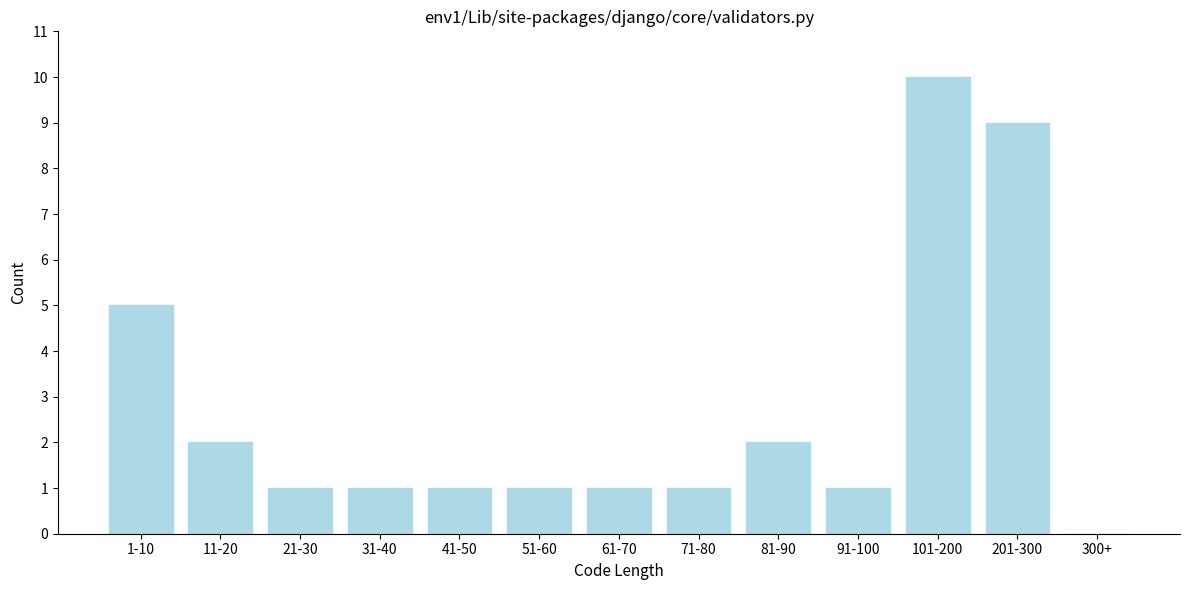

Reading left to right, what are all the values shown in this chart?

1-10=5	11-20=2	21-30=1	31-40=1	41-50=1	51-60=1	61-70=1	71-80=1	81-90=2	91-100=1	101-200=10	201-300=9	300+=0